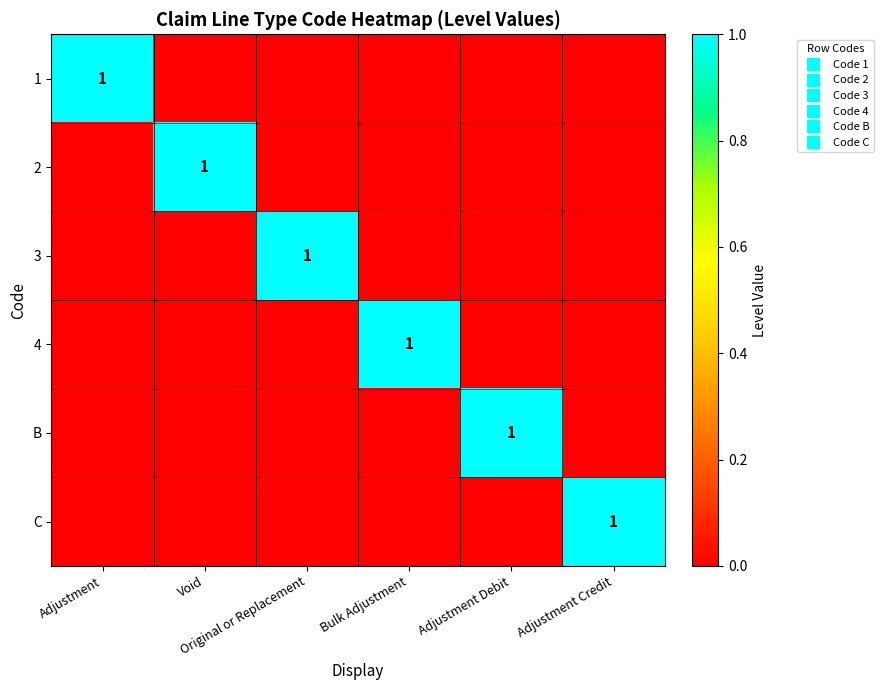

Which category has the highest value in the 2 series?

Void